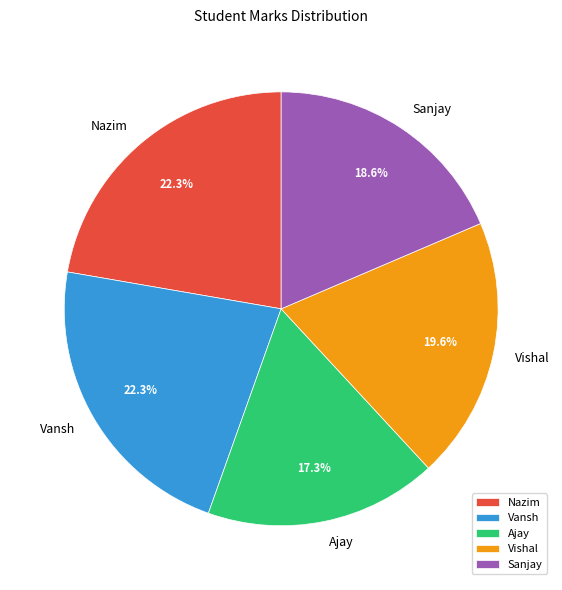

Which category has the smallest portion of the pie?

Ajay